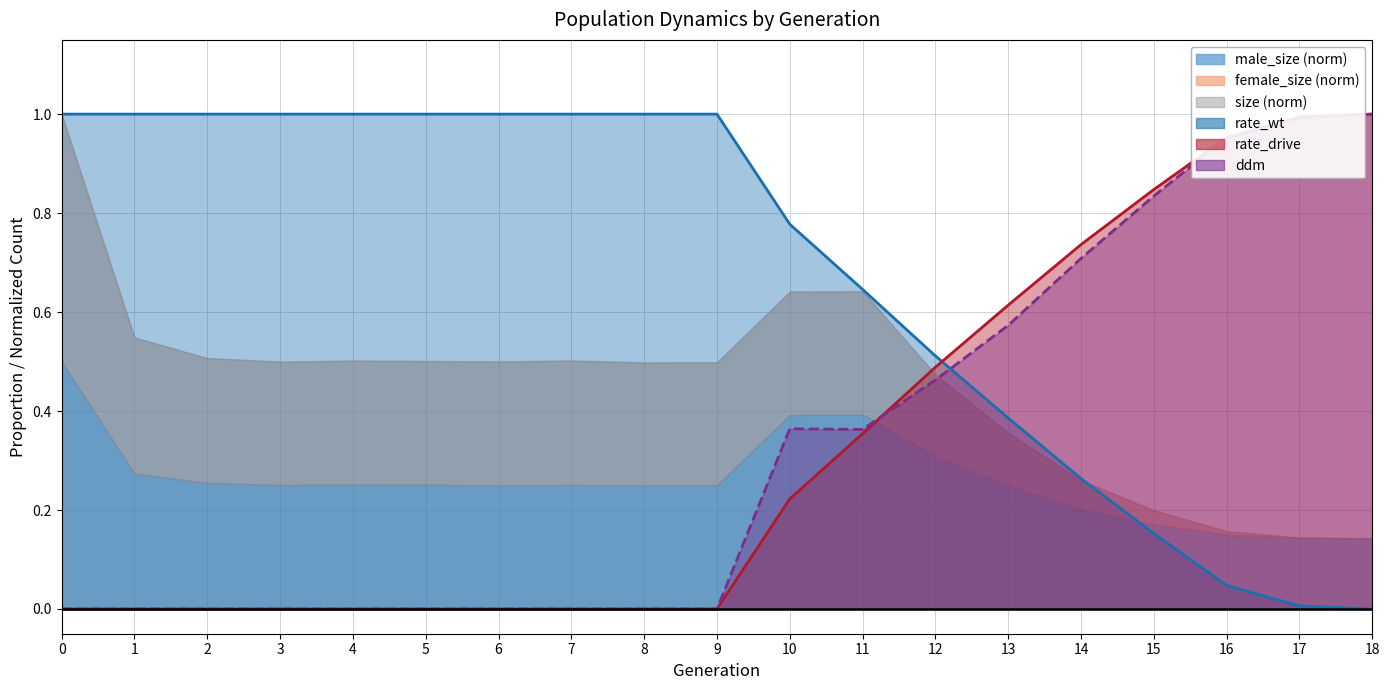

What is the sum of the ddm values at 9 and 16?

1.0